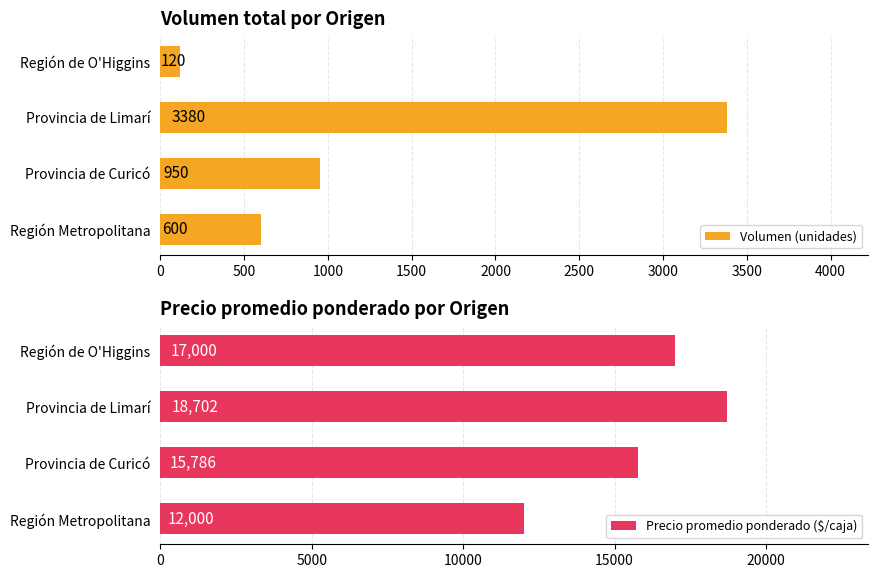

Which series has the widest spread of values?

Precio promedio ponderado ($/caja)